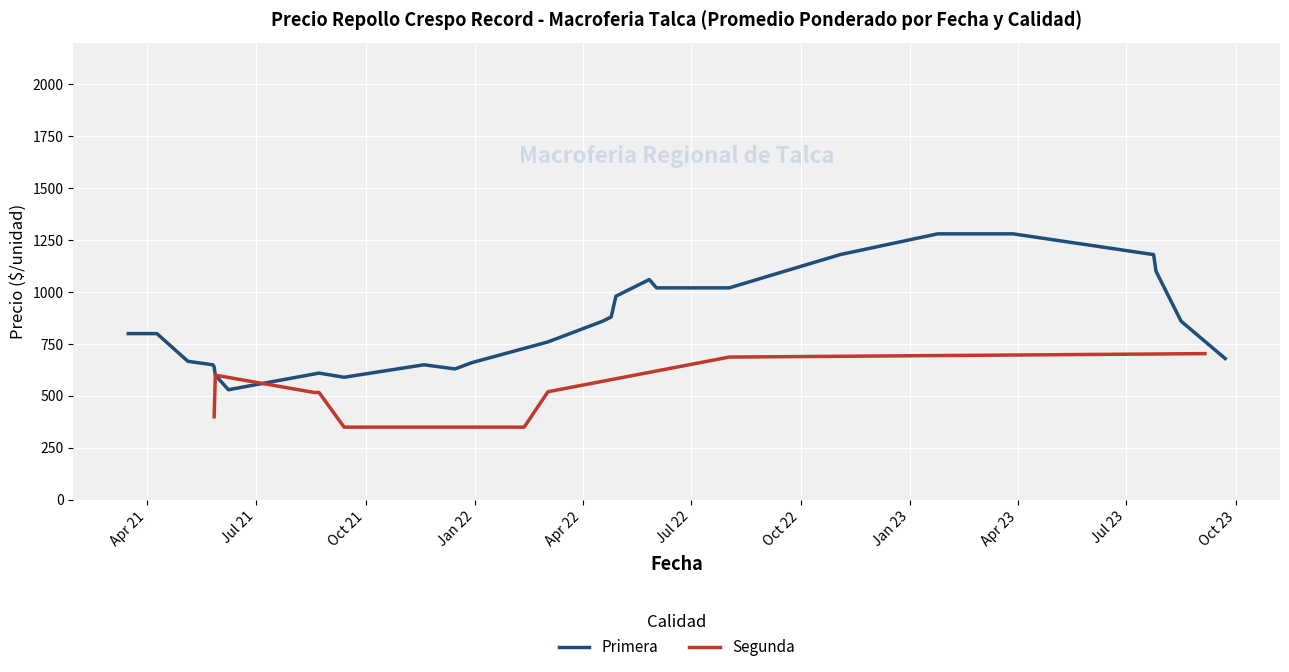

True or false: Precio mínimo has a value of 1686 at 6.

False